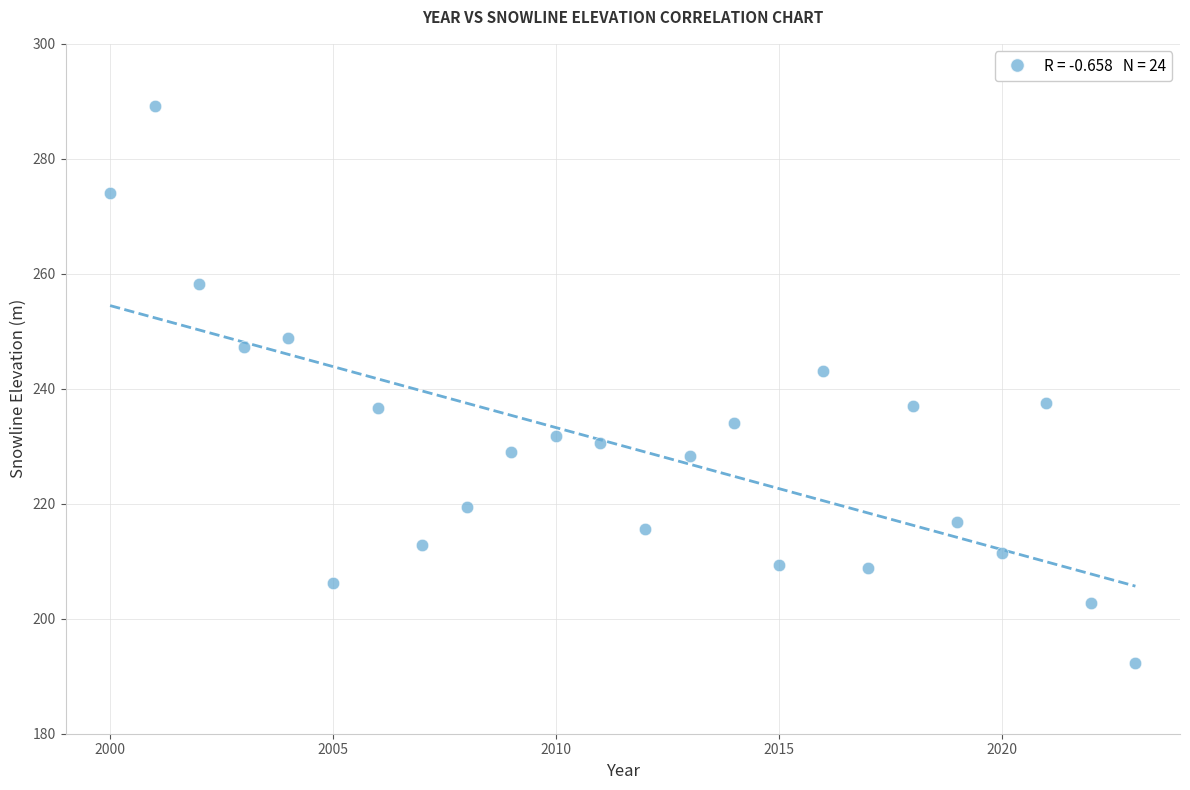

What is the range of X values (max minus min)?

23.0